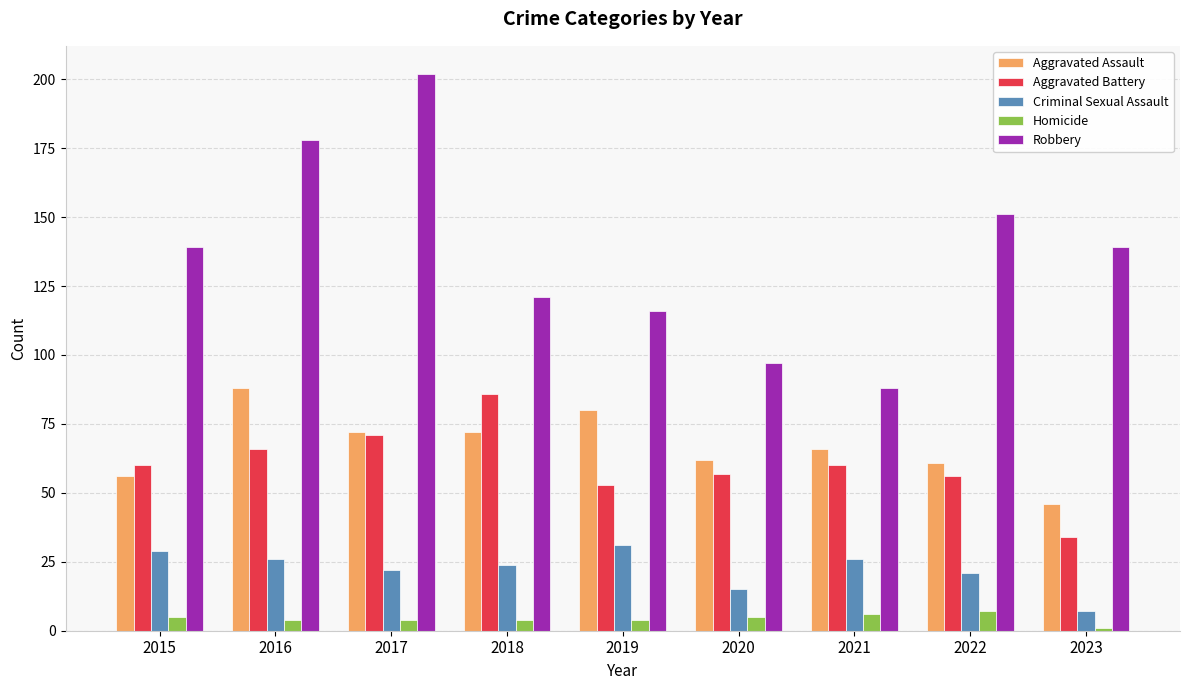

At 2019, list the series in order from smallest to largest.

Homicide, Criminal Sexual Assault, Aggravated Battery, Aggravated Assault, Robbery